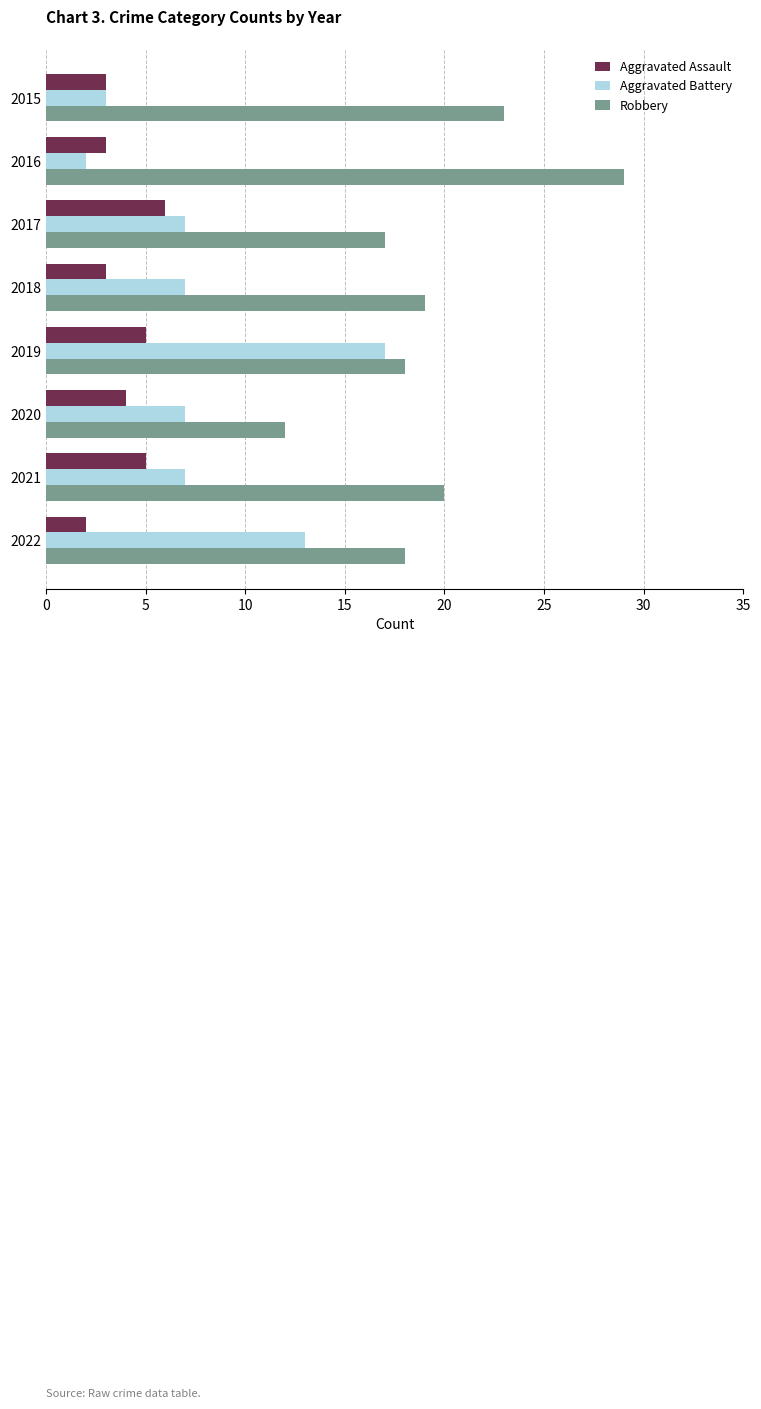

Rank the series by their maximum value, from lowest to highest.

Aggravated Assault, Aggravated Battery, Robbery